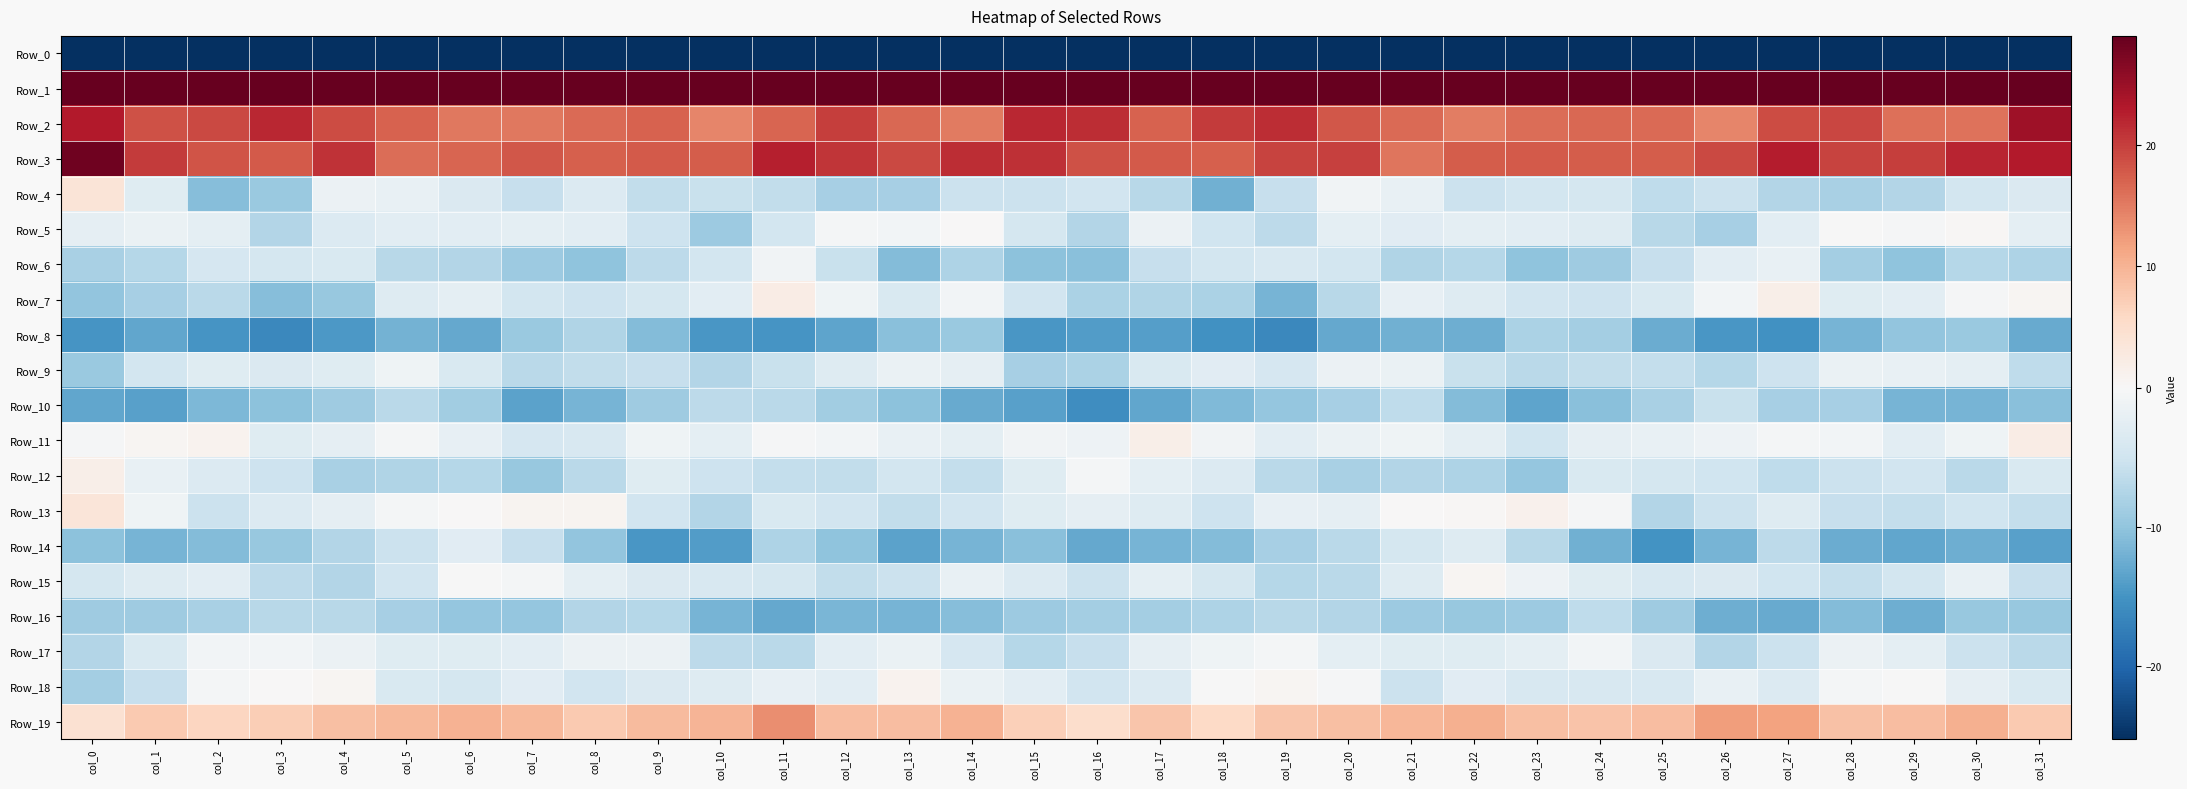

List the series in order of their peak value, highest first.

Row_1, Row_3, Row_2, Row_19, Row_4, Row_13, Row_7, Row_11, Row_12, Row_18, Row_15, Row_5, Row_17, Row_6, Row_9, Row_14, Row_10, Row_16, Row_8, Row_0